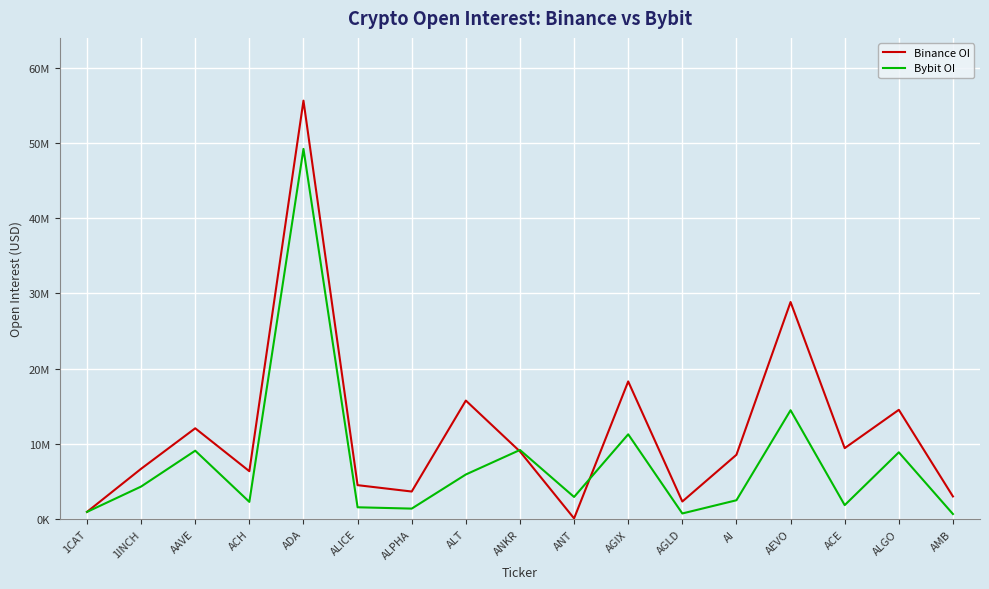

Which series has the widest spread of values?

Binance OI